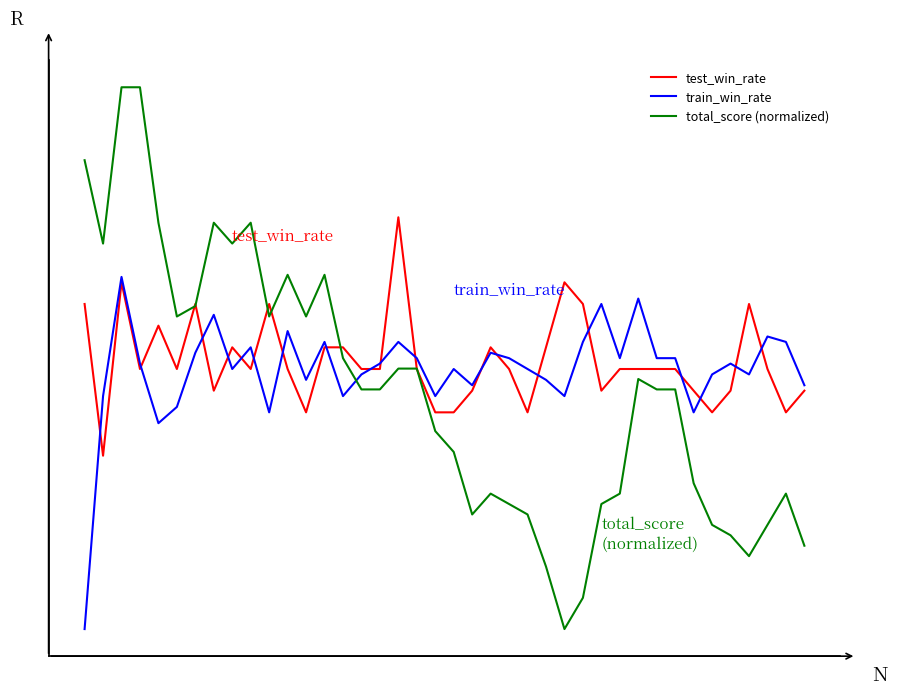

What are all the series names shown in the legend?

test_win_rate, train_win_rate, total_score (normalized)